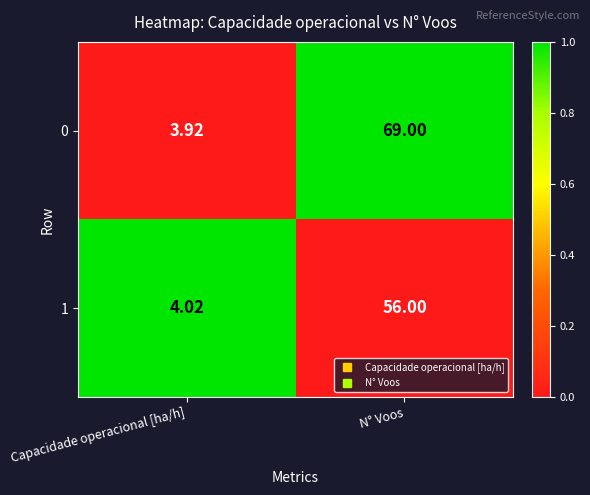

At which category does the chart reach its peak across all series?

N° Voos